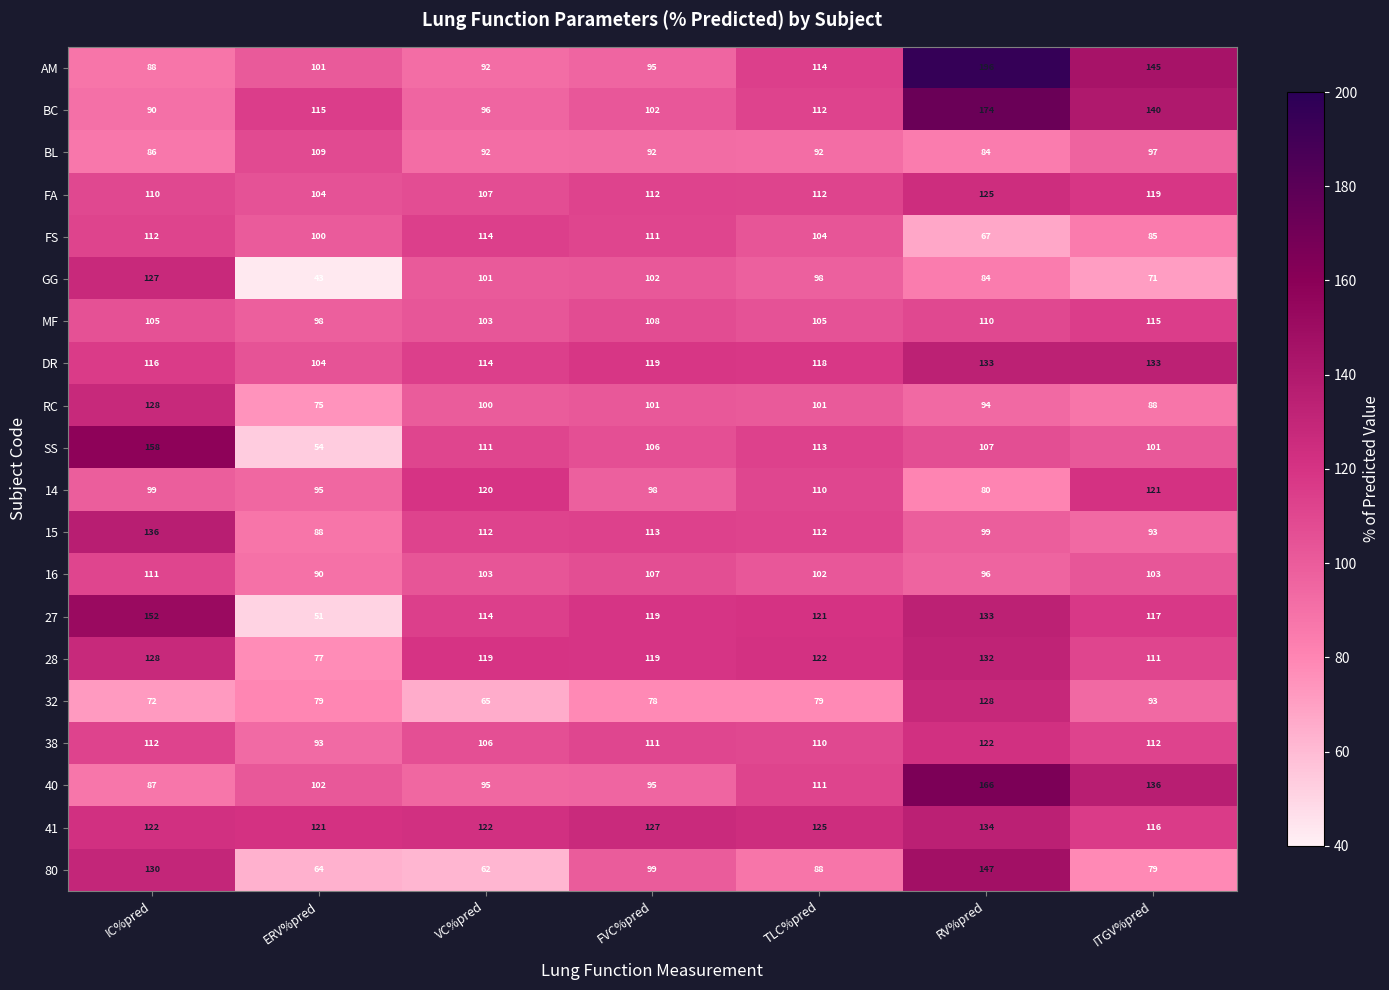

What is the total value across all series at ITGV%pred?

2175